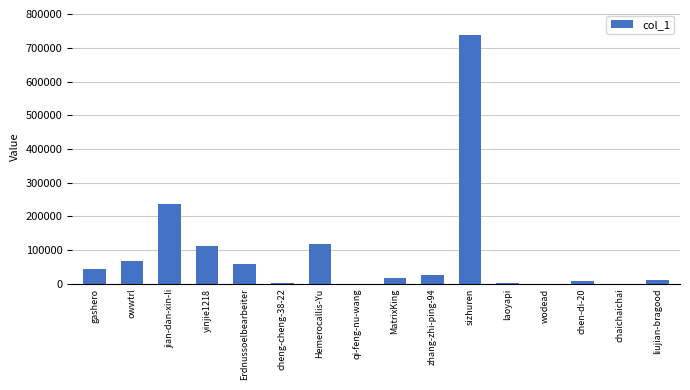

At which label is the value closest to 369586?

jian-dan-xin-li